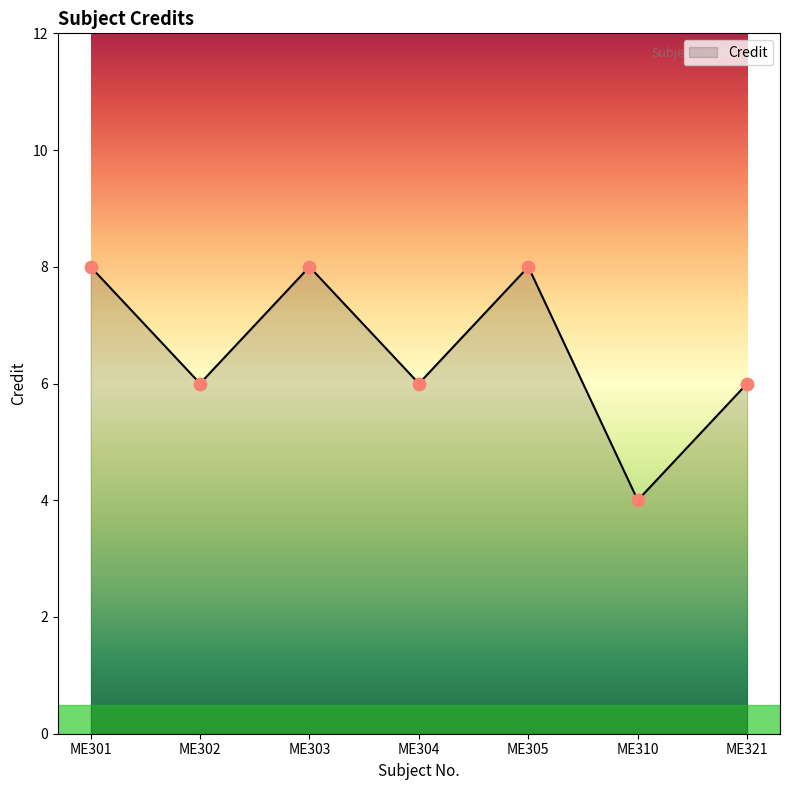

Which has a higher value, ME302 or ME305?

ME305